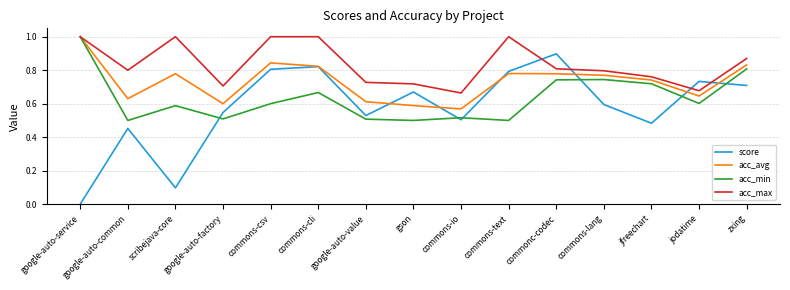

In acc_avg, how many points are lower than both neighbors (excluding endpoints)?

4